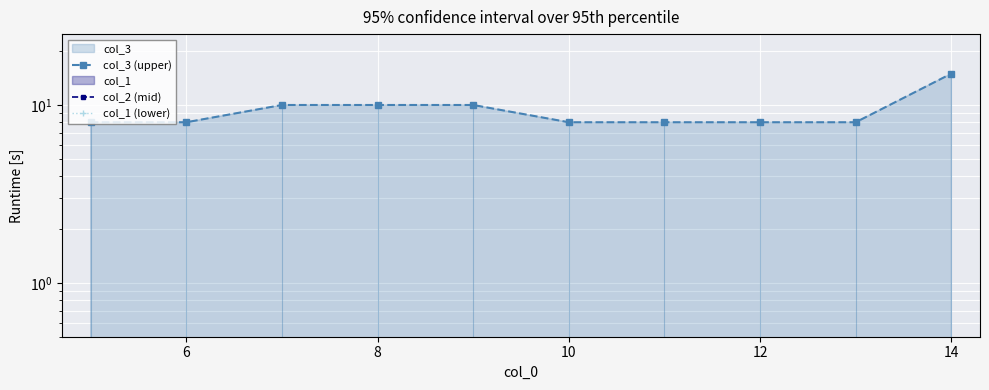

True or false: col_2 (mid) and col_1 (lower) intersect in this chart.

False